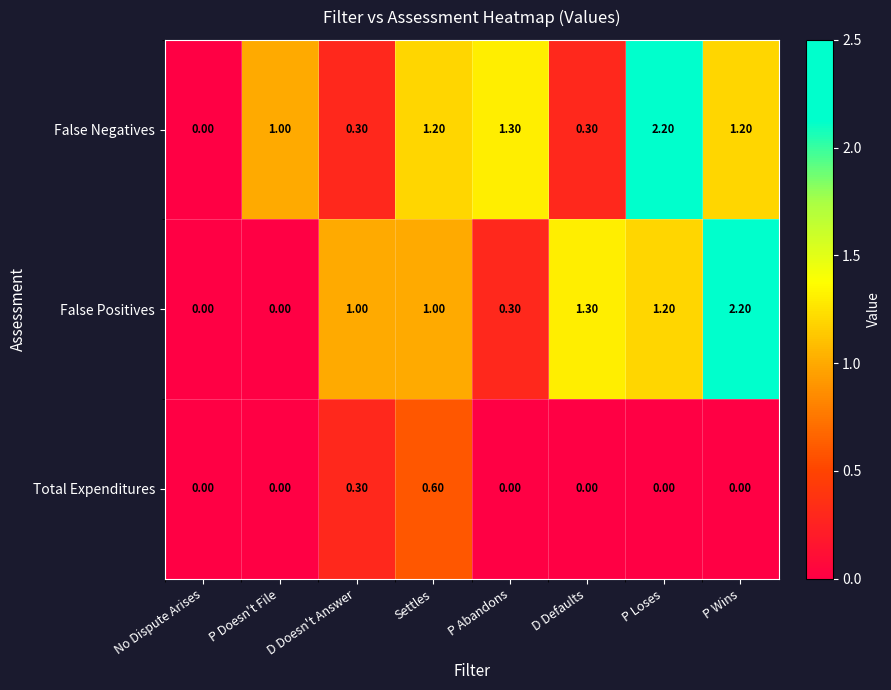

How many distinct data groups are displayed?

3